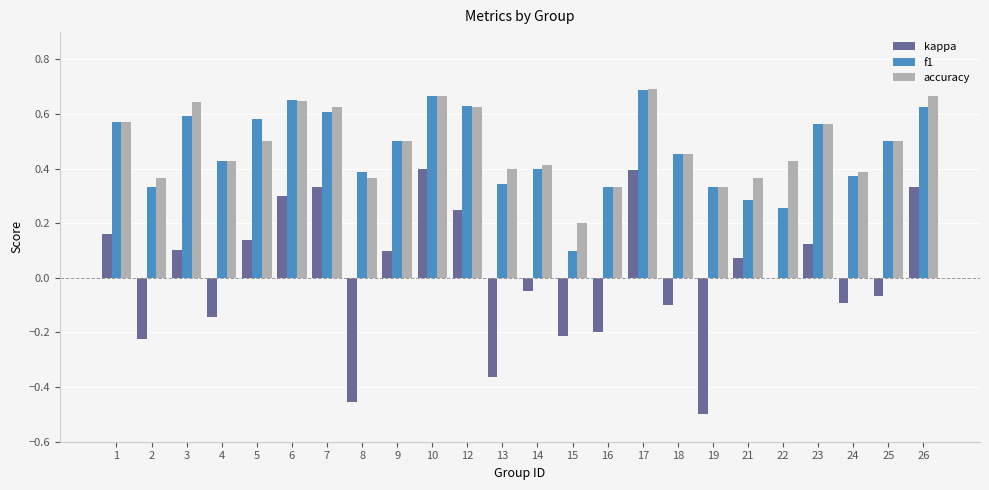

Are the bars horizontal?

No